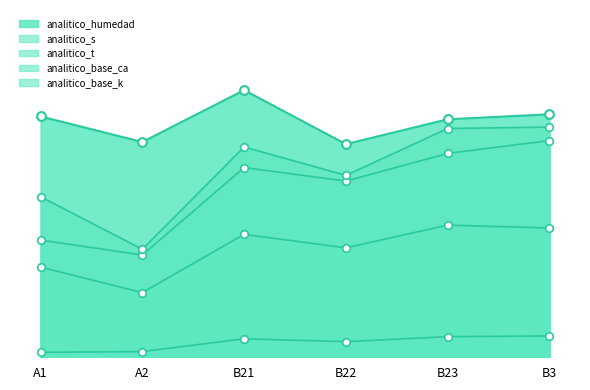

Is the value of analitico_humedad at B3 greater than the value of analitico_t at B21?

Yes